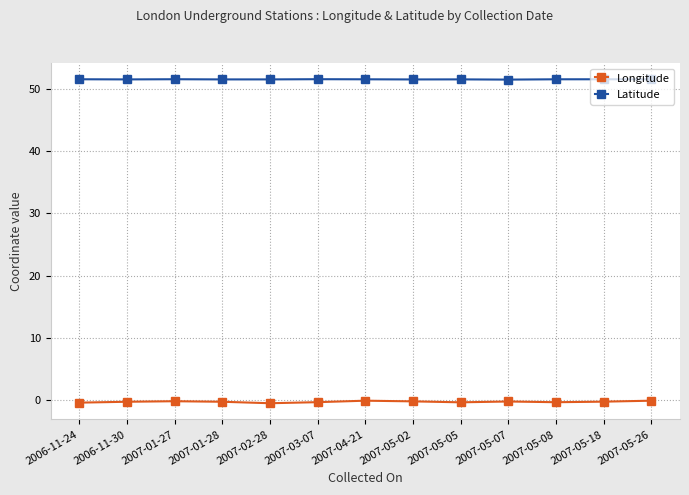

What is the label of the 4th point from the right?

2007-05-07